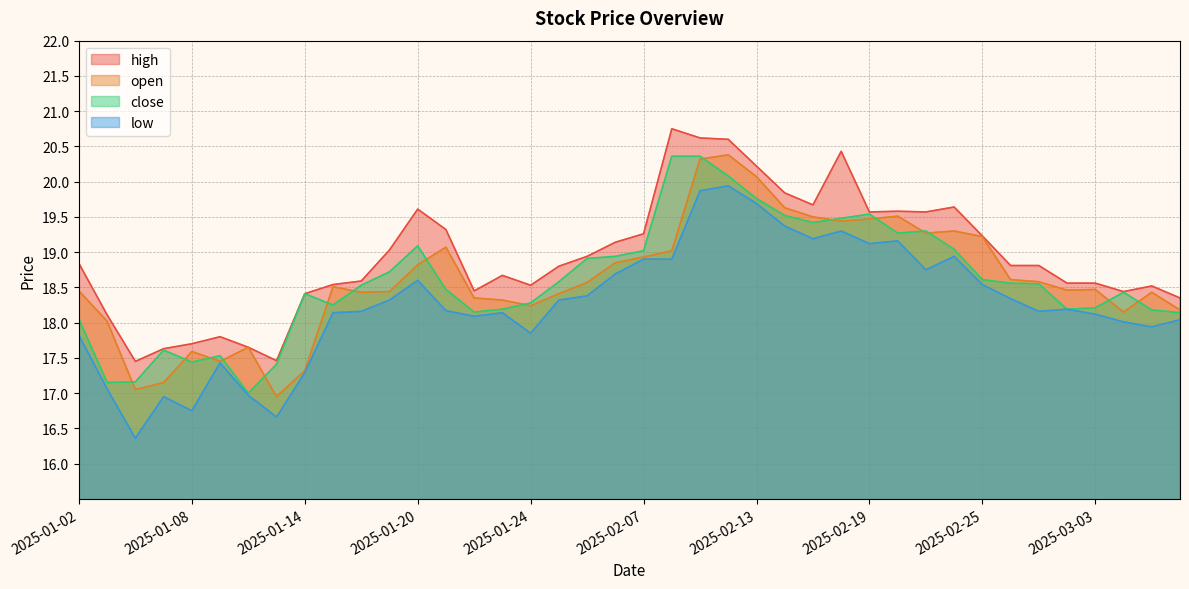

What is the value of the close point at the 34th from the left?

18.6